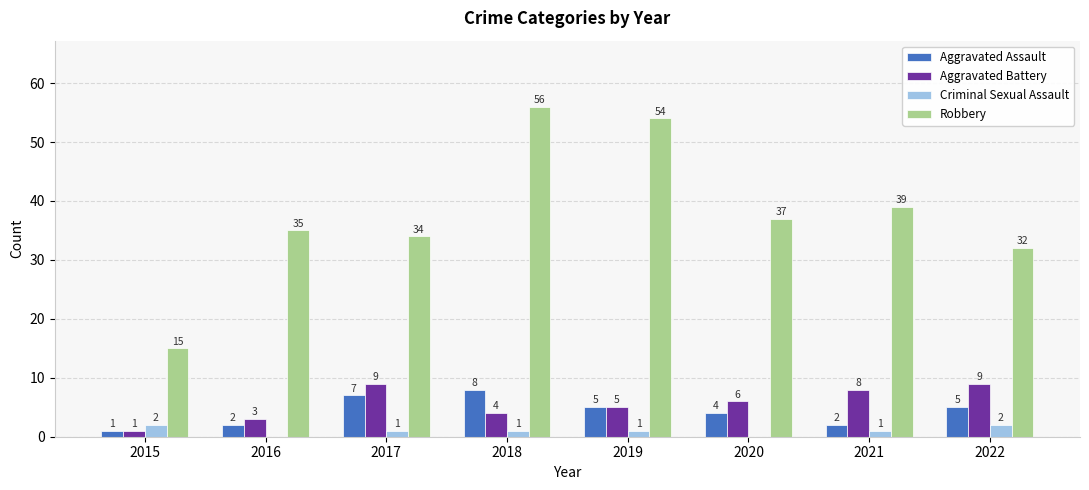

The value of Criminal Sexual Assault at 2015 is 2. True or false?

True